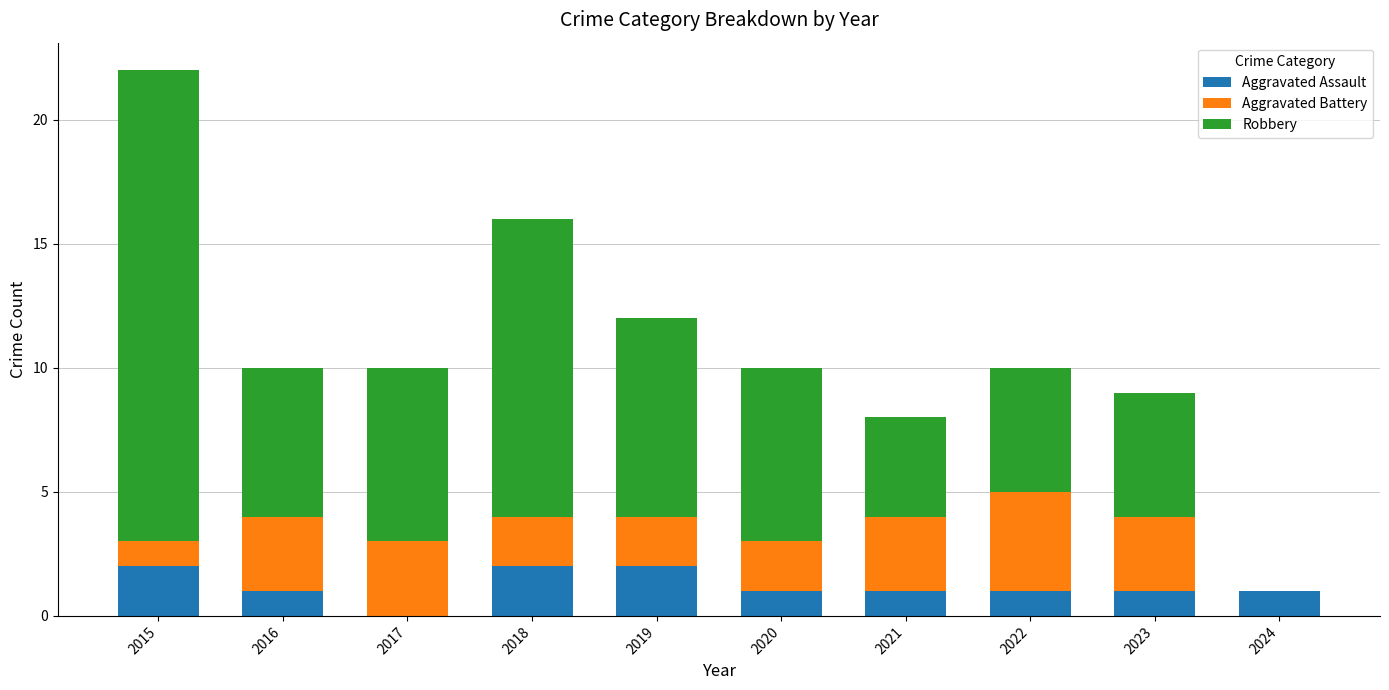

Reading left to right, transcribe the values for Aggravated Assault.

2015=2	2016=1	2017=0	2018=2	2019=2	2020=1	2021=1	2022=1	2023=1	2024=1